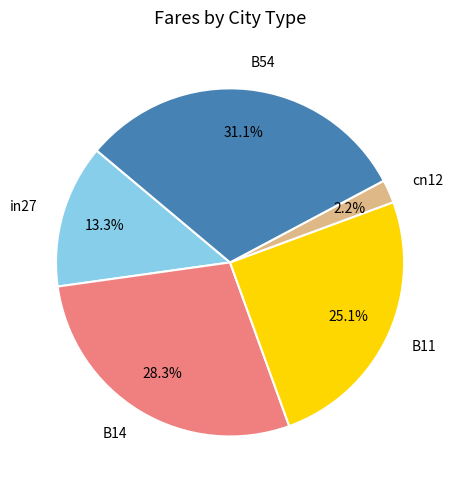

Count the number of slices in the pie.

5